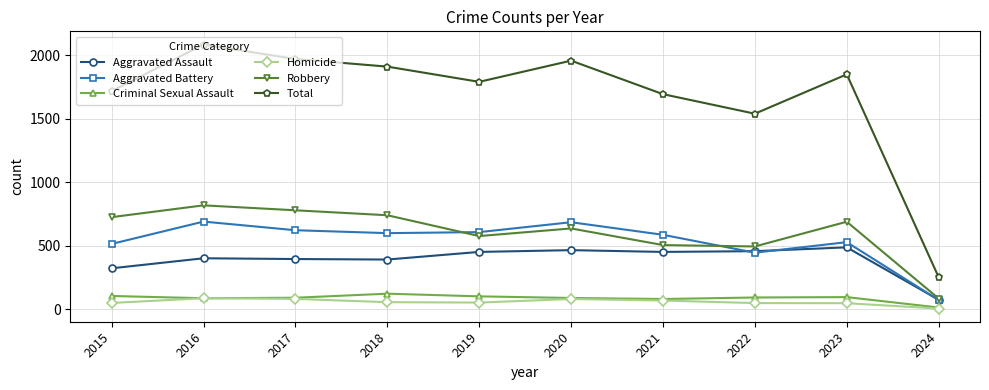

True or false: Robbery has a value of 441 at 2018.

False